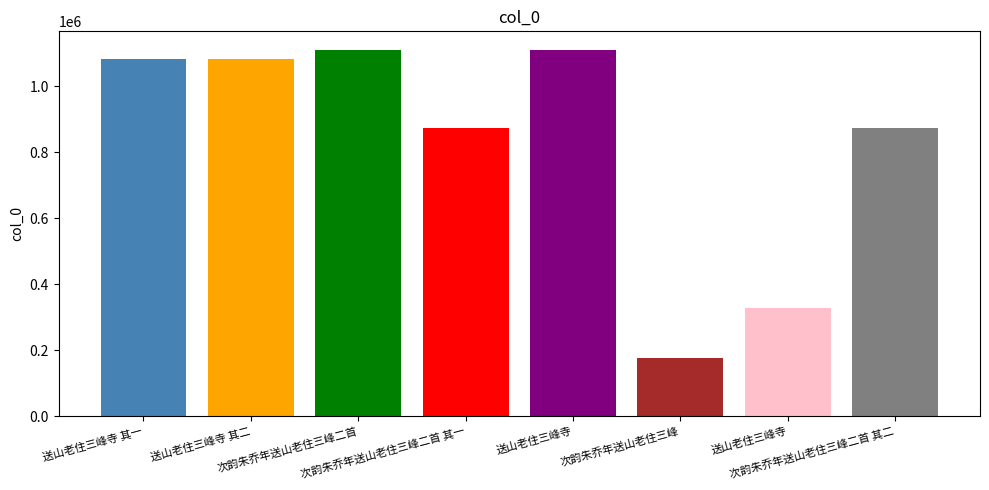

What is the difference between the maximum and minimum values?

935455